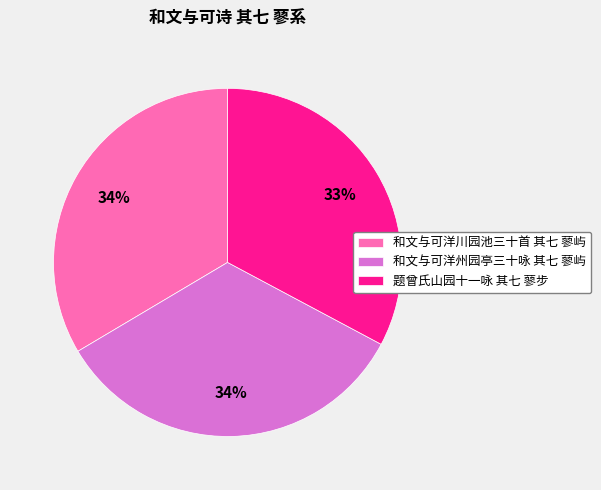

Which slice is the smallest?

题曾氏山园十一咏 其七 蓼步